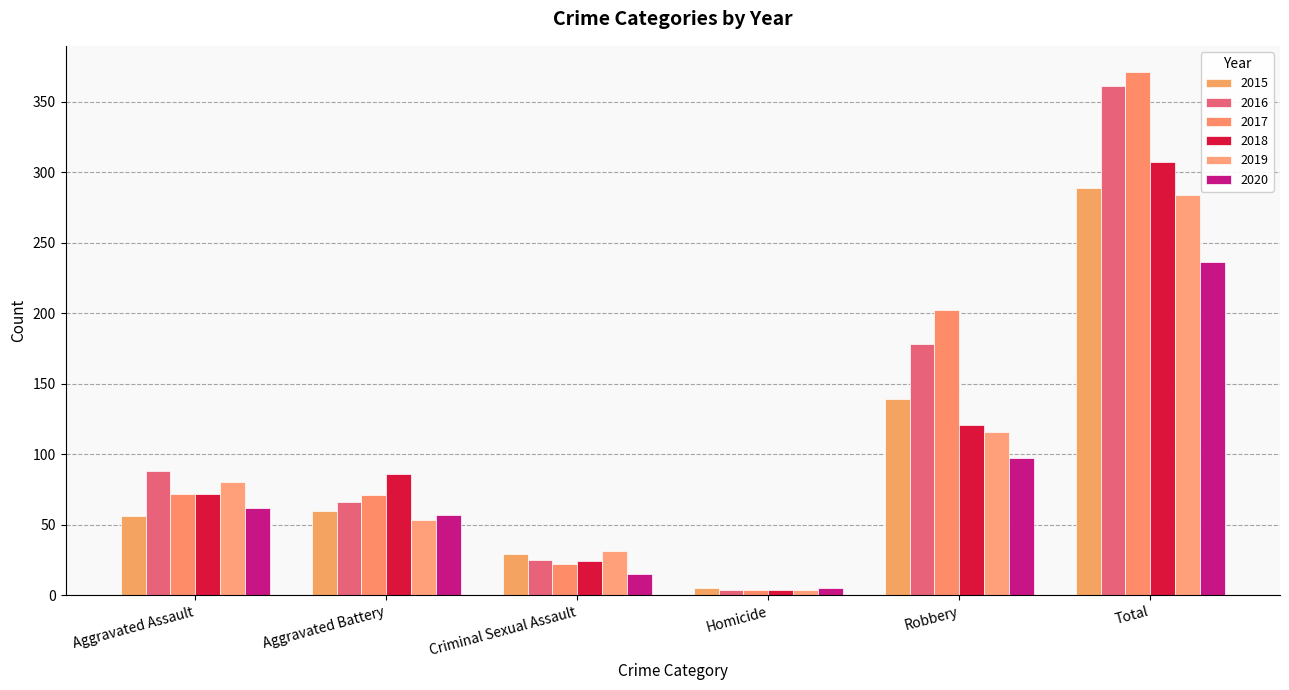

The value of 2015 at Robbery is 213. True or false?

False